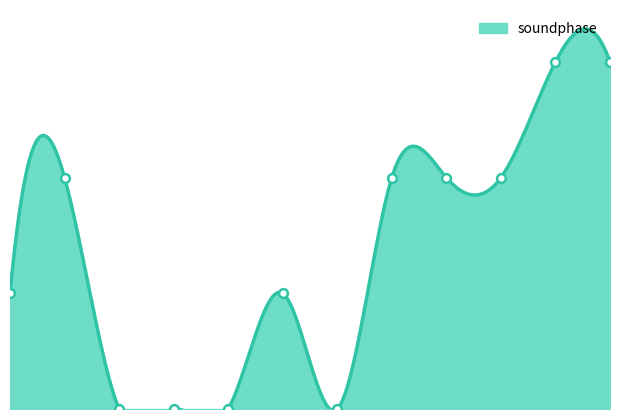

Between 12 and 1, which is larger?

12